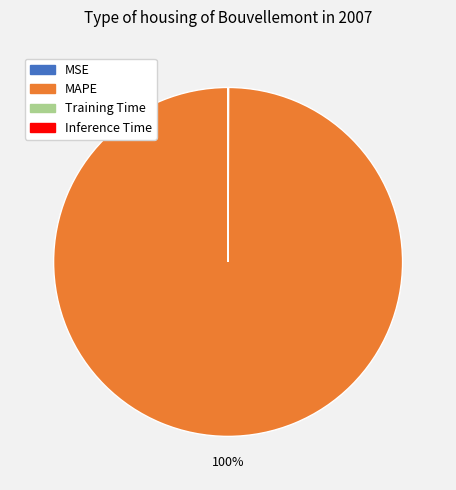

The MAPE slice represents 86% of the pie. True or false?

False